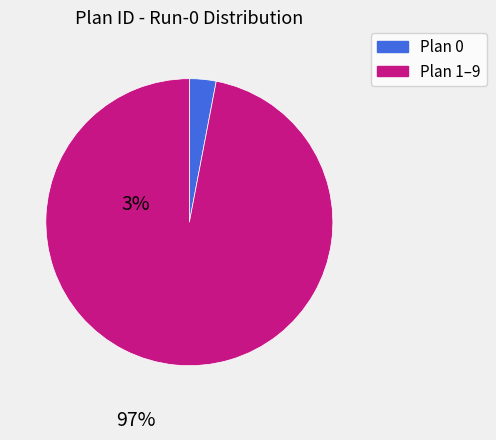

Count the number of slices in the pie.

2